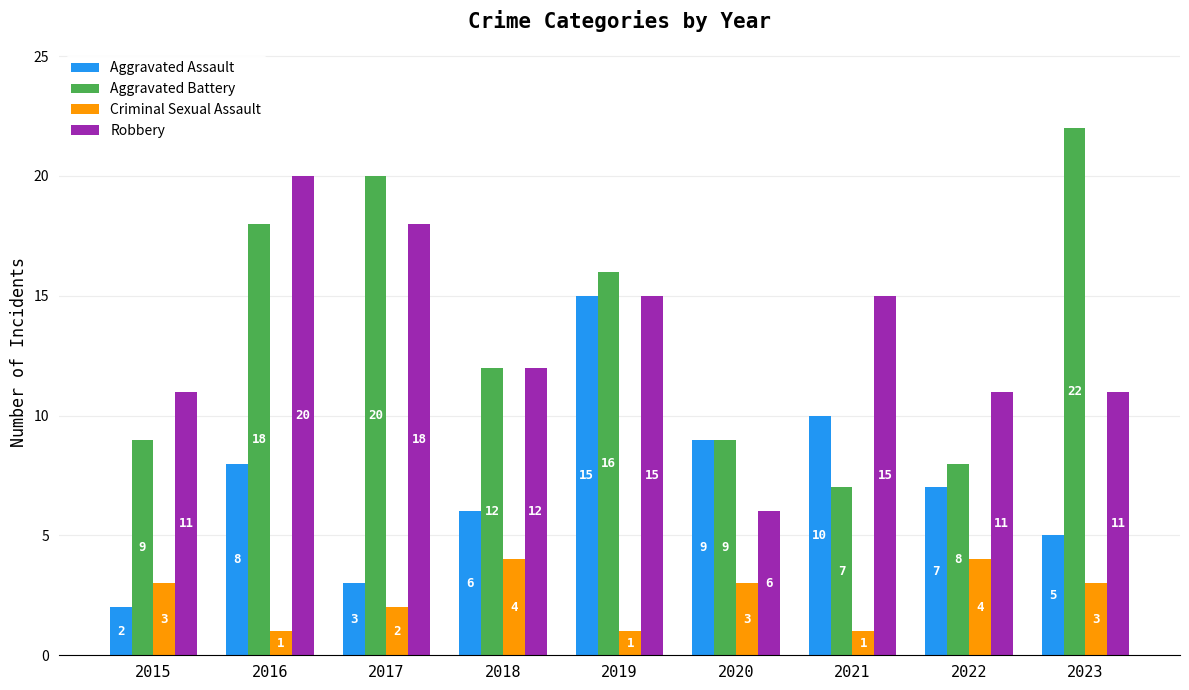

True or false: Aggravated Assault has a value of 5 at 2023.

True